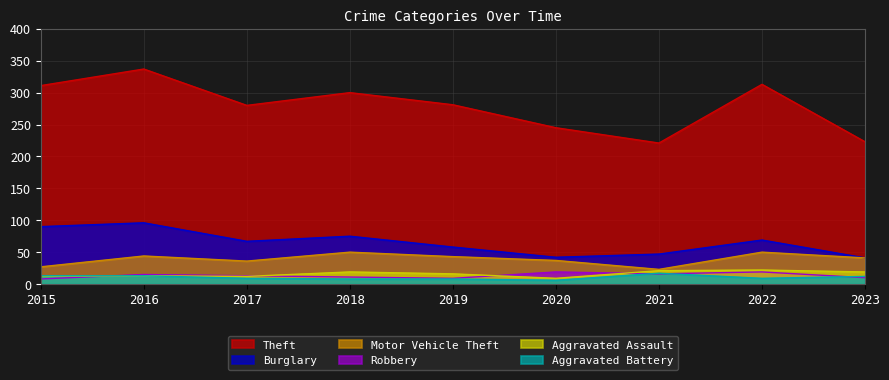

Which series has the largest range (max minus min)?

Theft